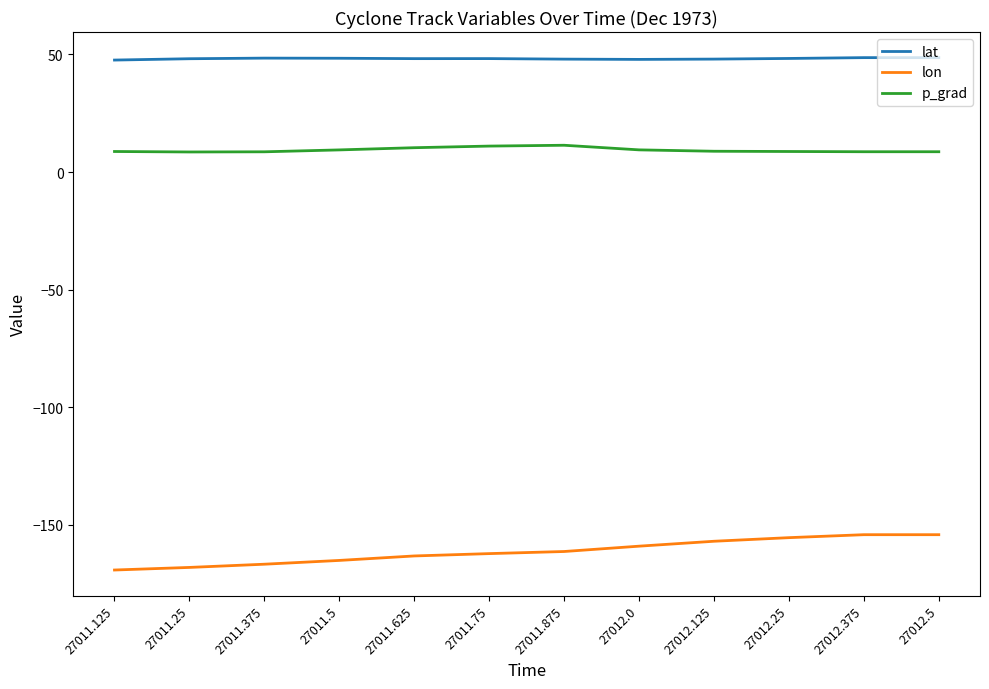

Which series has the largest range (max minus min)?

lon